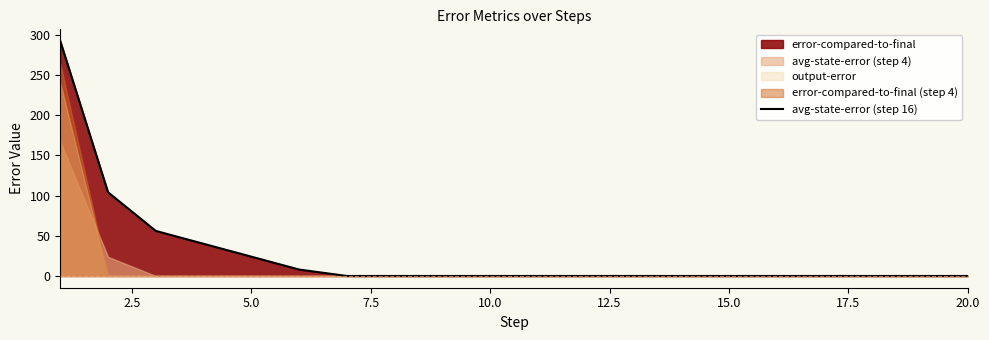

Reading right to left, extract all data points from this chart.

0	0	0	0	0	0	0	0	0	0	0	0	0	0	8	24	40	56	104	292